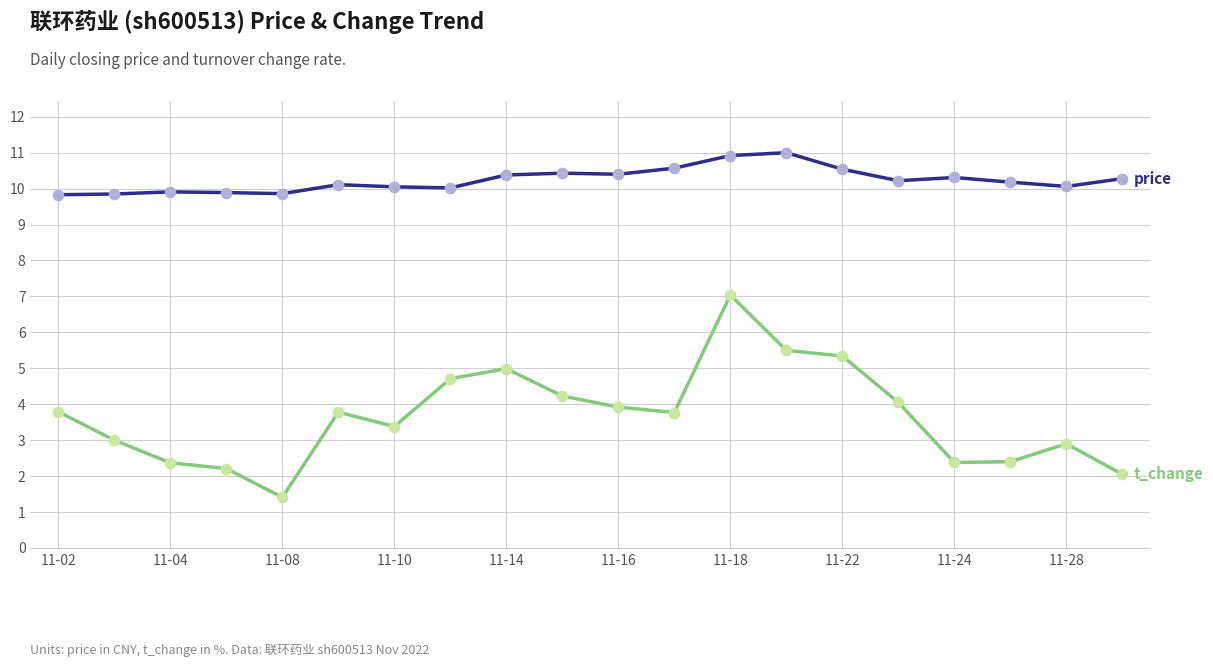

What is the smallest value displayed?

1.4